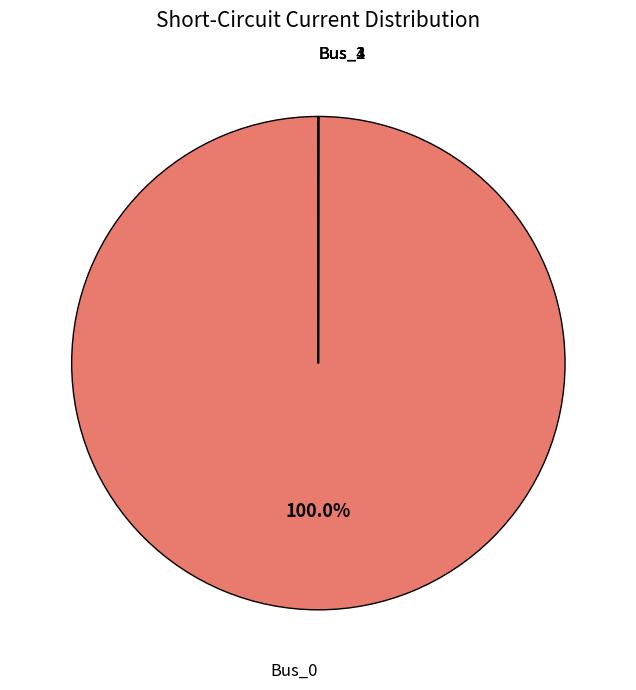

Is there a majority slice in this chart?

Yes